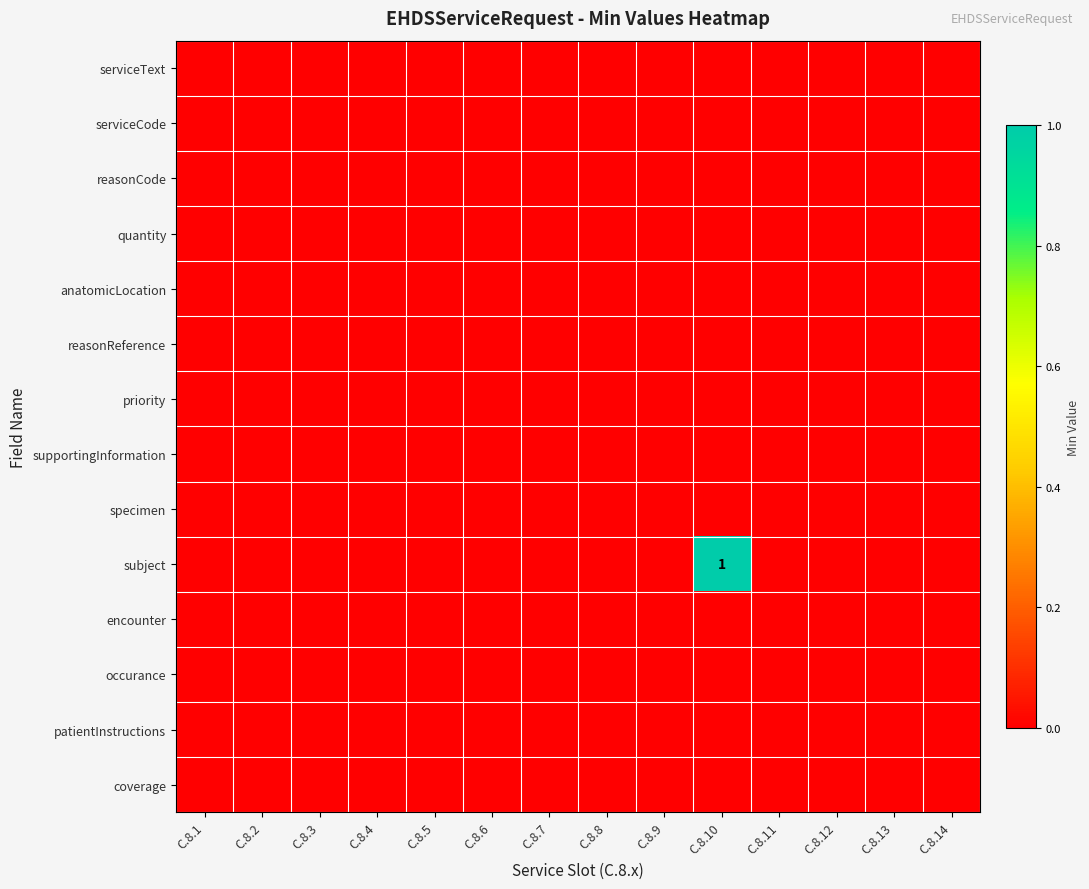

List the labels in order of quantity value, smallest first.

C.8.1, C.8.2, C.8.3, C.8.4, C.8.5, C.8.6, C.8.7, C.8.8, C.8.9, C.8.10, C.8.11, C.8.12, C.8.13, C.8.14